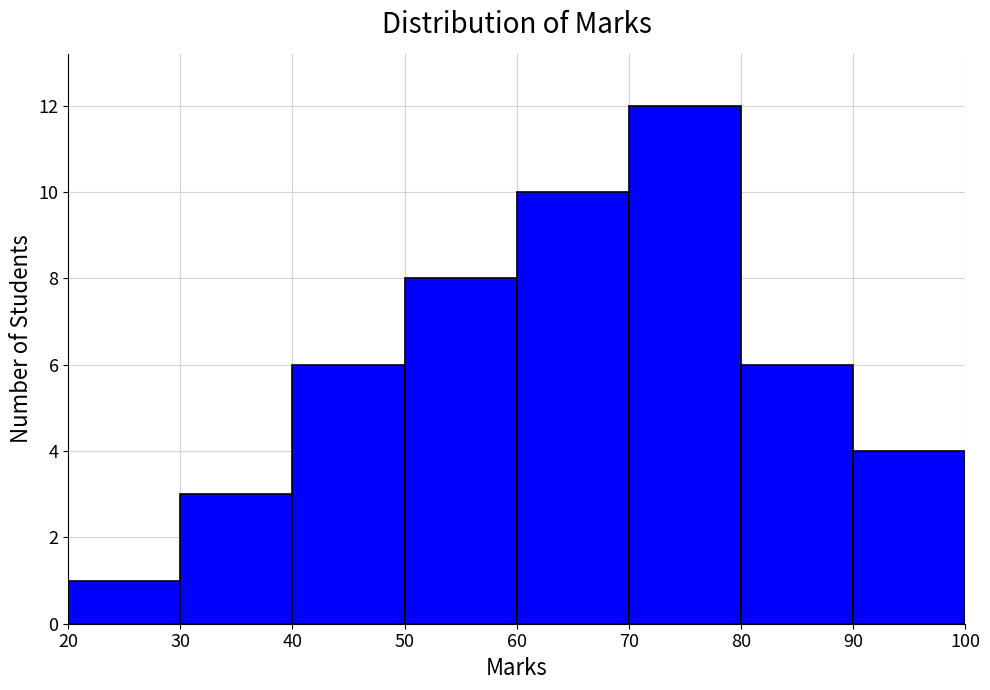

How tall is the bar that spans 70 to 80 on the x-axis? The values are not printed on the chart, so give them approximately, as read against the axis.

12